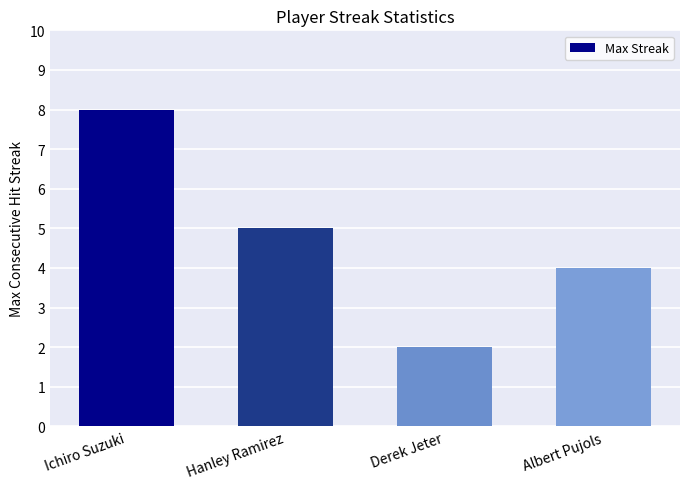

How many bars are there in total?

4